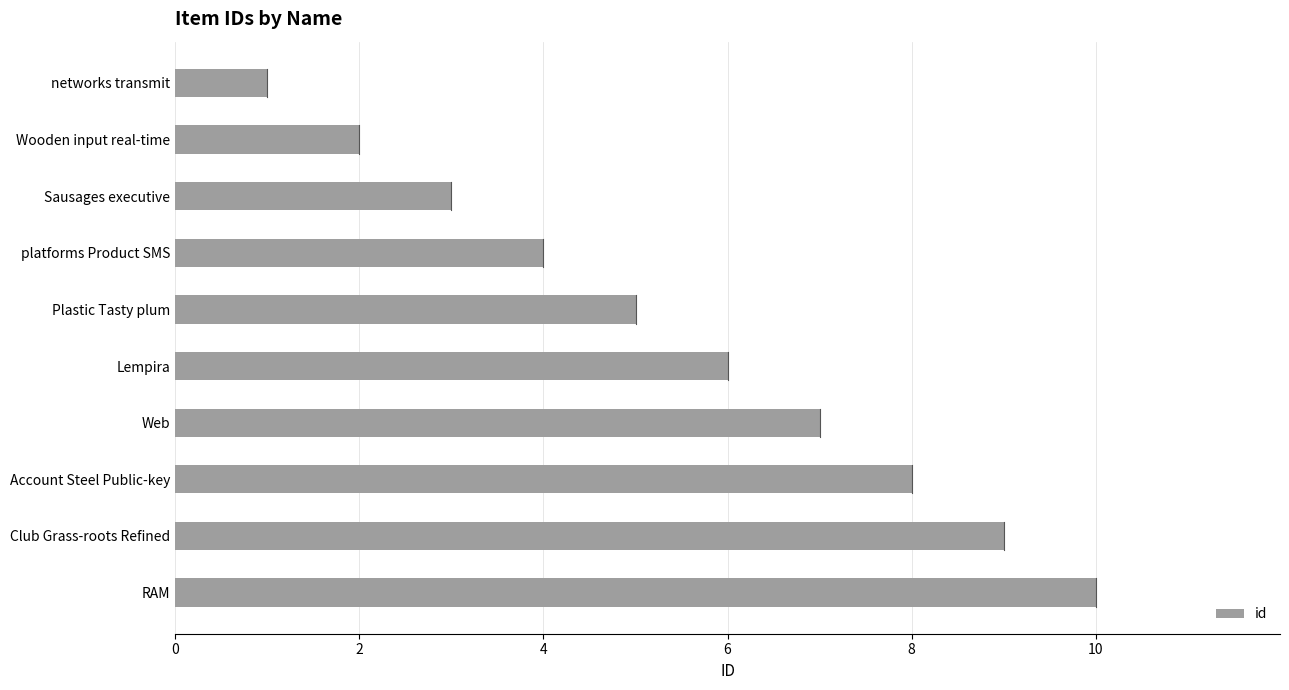

How many bars are there in total?

10